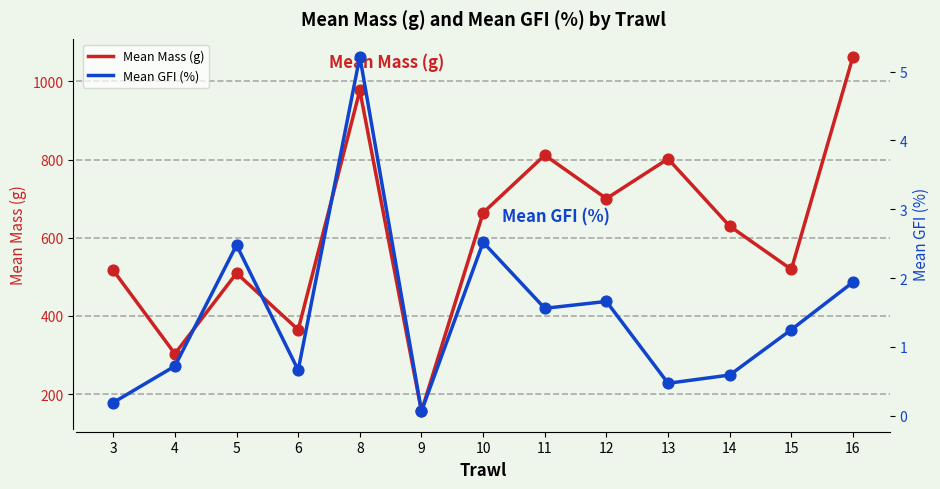

What is the total value across all series at 16?

1065.7